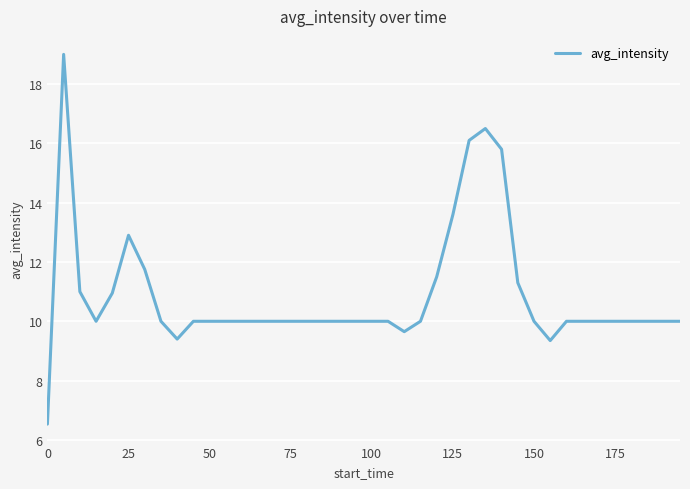

What is the smallest value displayed?

6.5